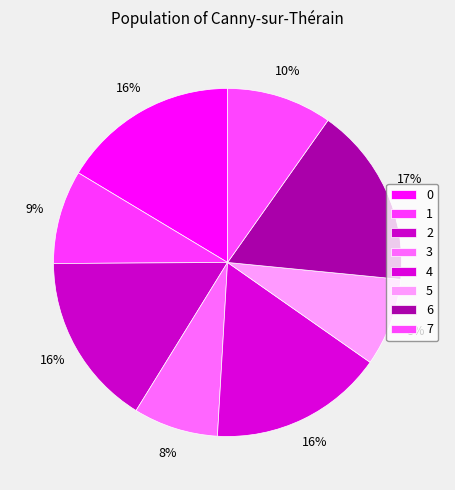

What percentage is the 6 slice, to the nearest percent?

17%